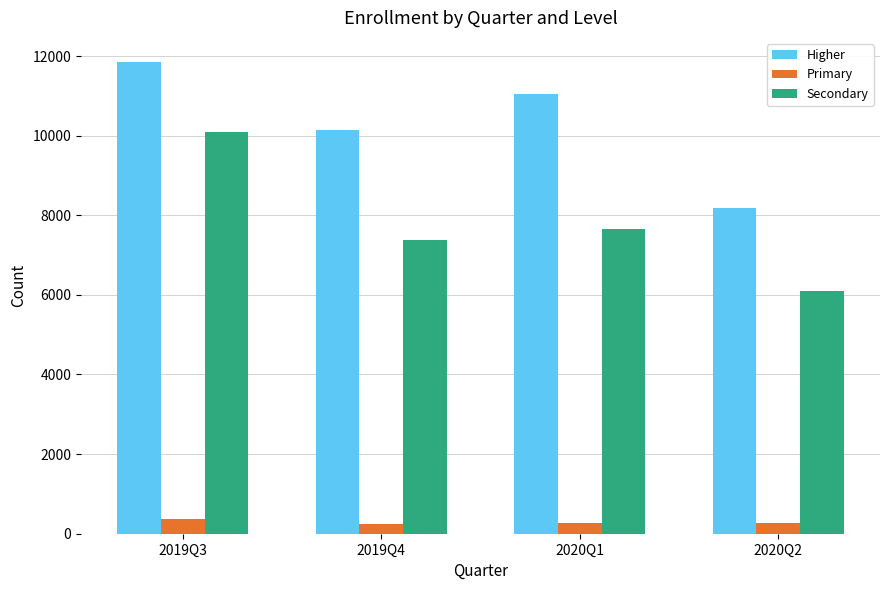

What is the average value of the Secondary series?

7808